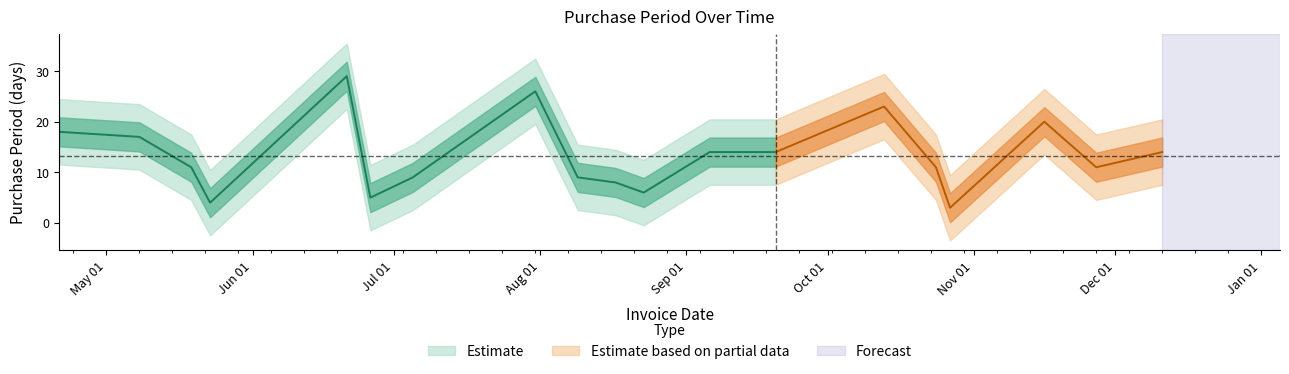

Is this an area chart (filled region under the line)?

No